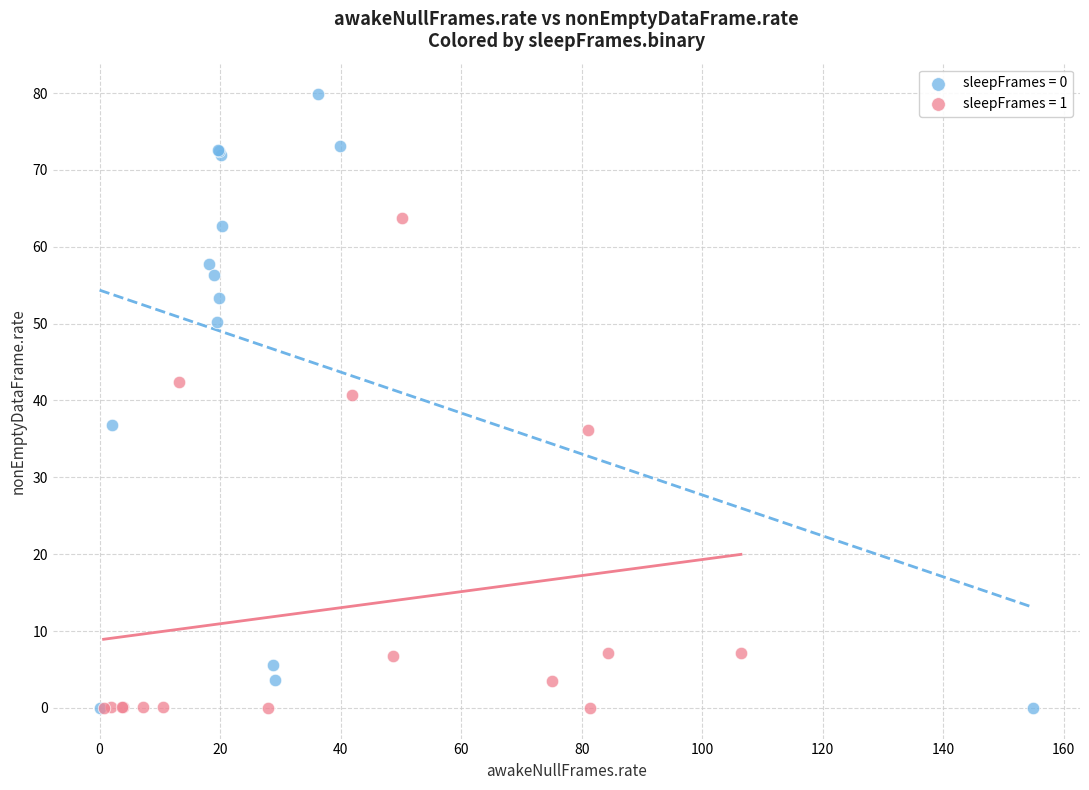

Which series reaches the maximum Y coordinate?

sleepFrames = 0